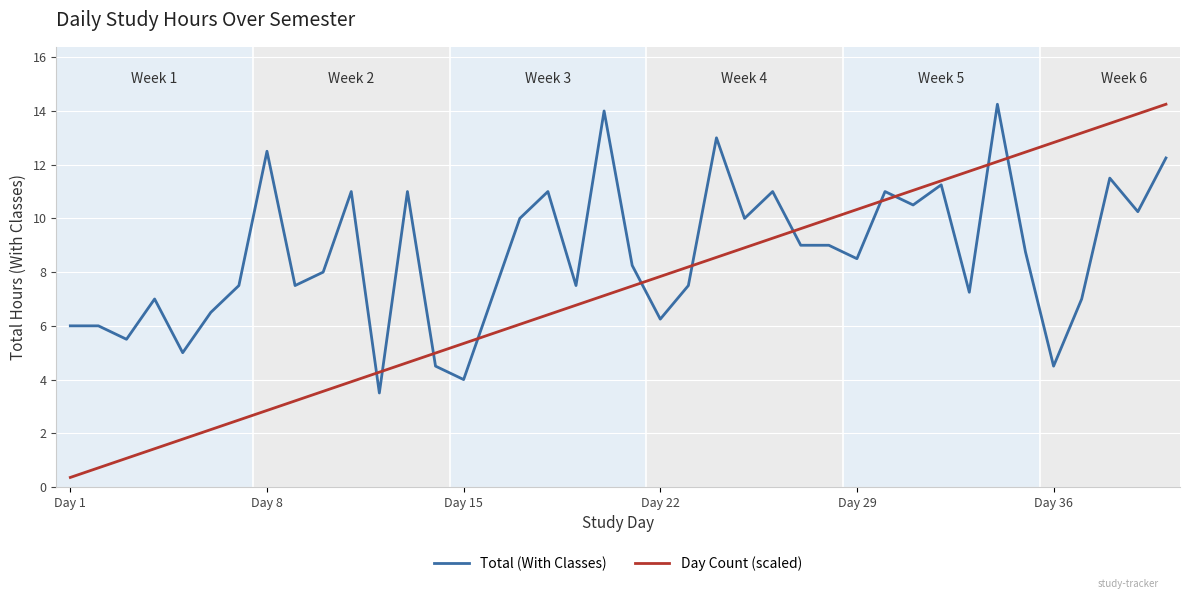

True or false: Total (With Classes) and Day Count (scaled) cross at least once.

True